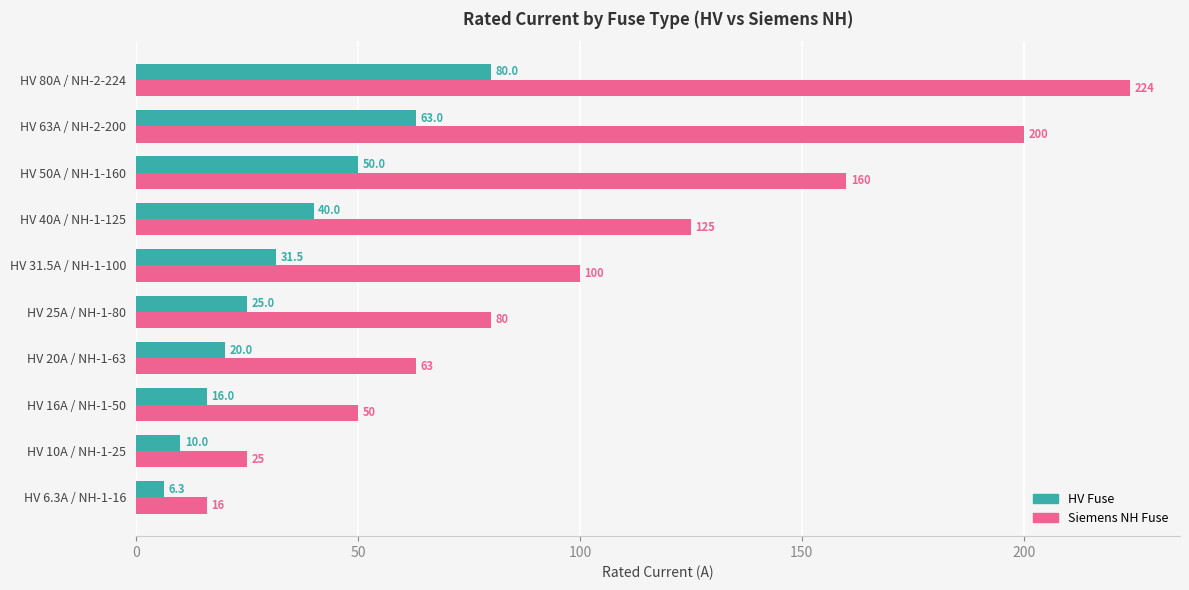

What is the sum of all Siemens NH Fuse values?

1043.0